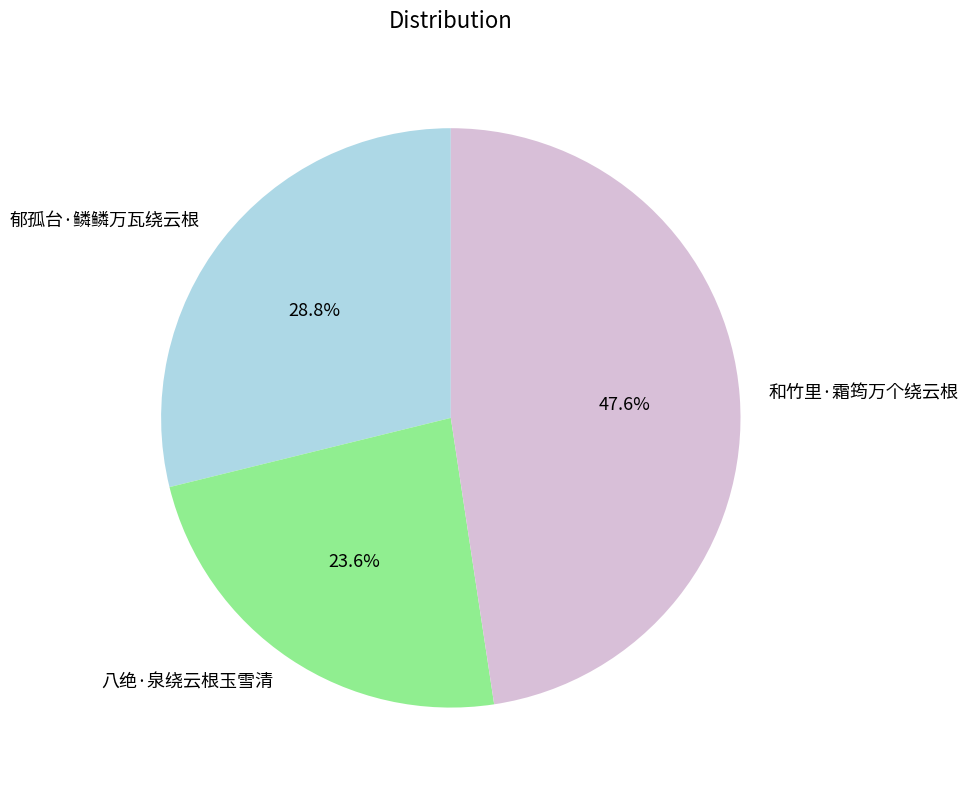

How many slices are in this pie chart?

3